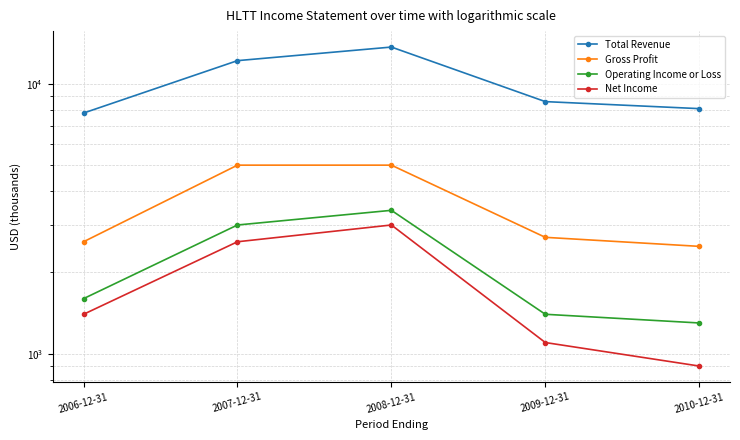

In Operating Income or Loss, how many points are higher than both neighbors (excluding endpoints)?

1